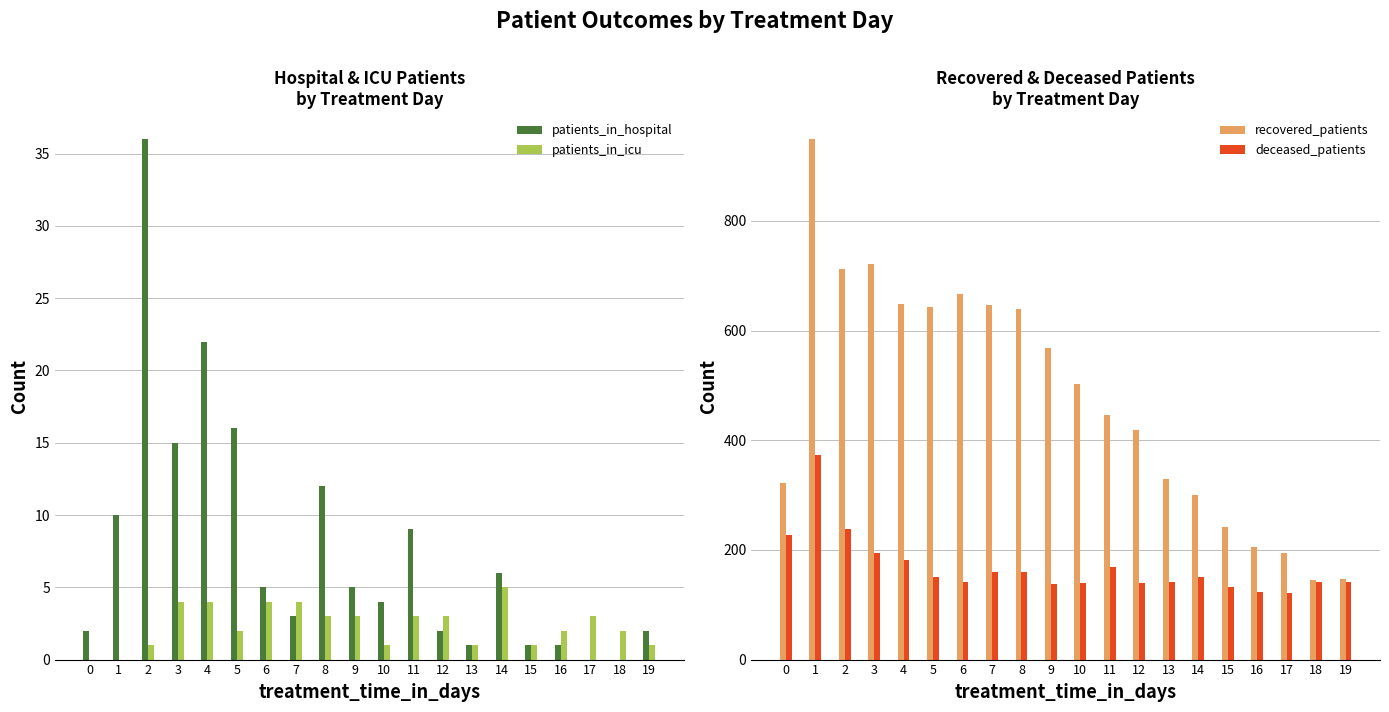

What is the difference between the recovered_patients values at 16 and 17?

10